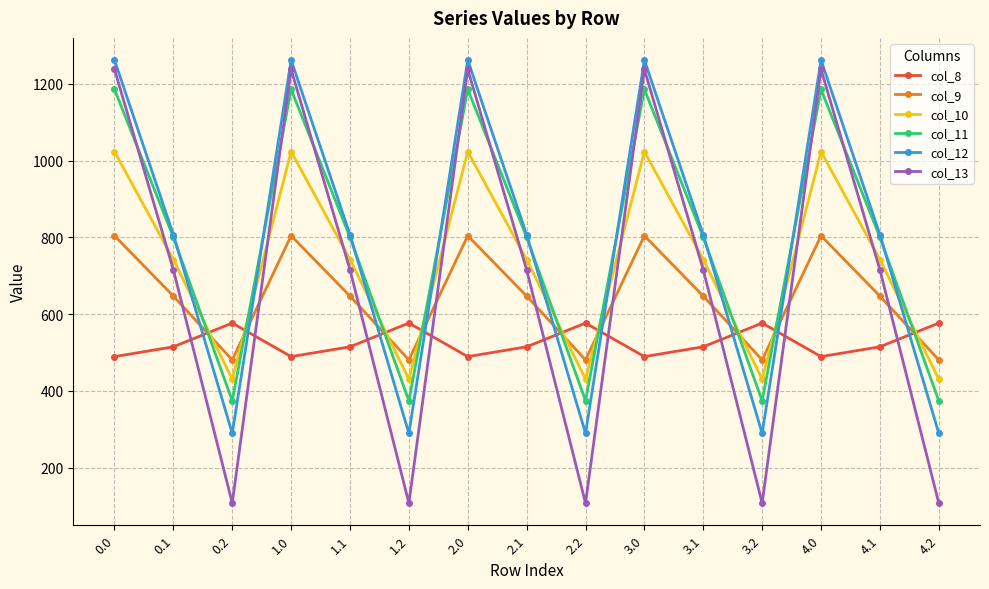

What is the difference between the highest and lowest values at 3.0?

772.4